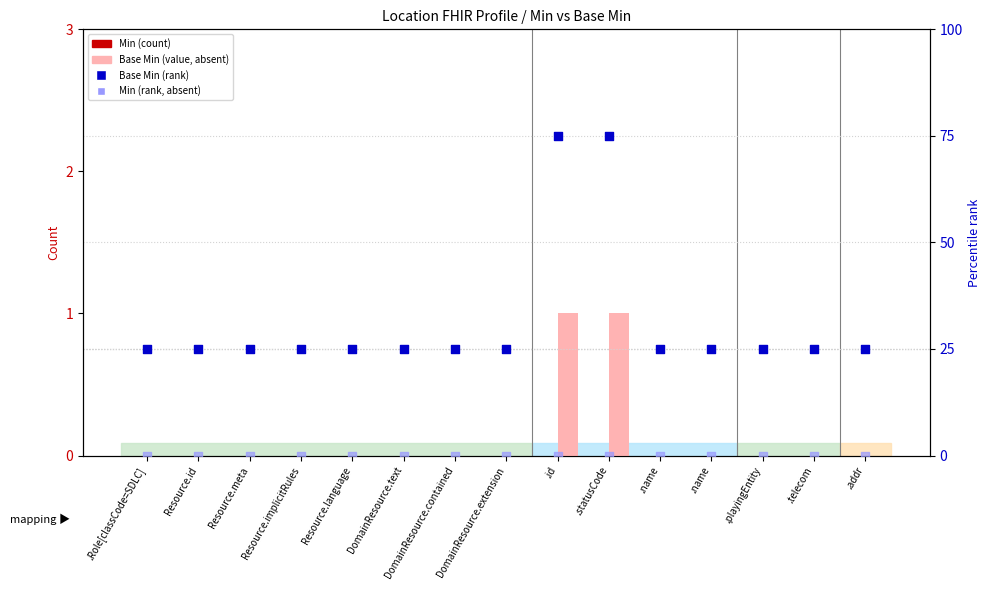

Which series has the largest total across all categories?

Base Min (rank)